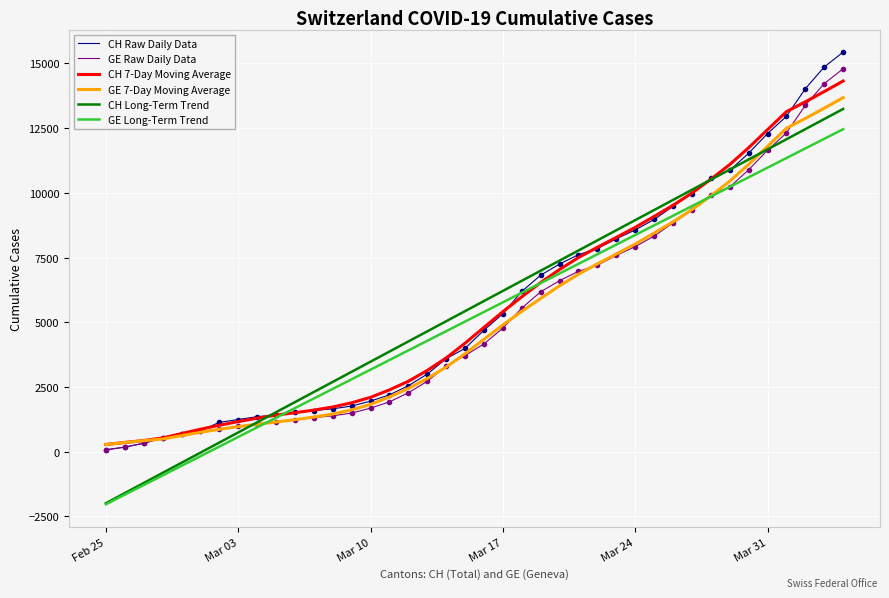

What is the smallest value displayed?

-2031.9